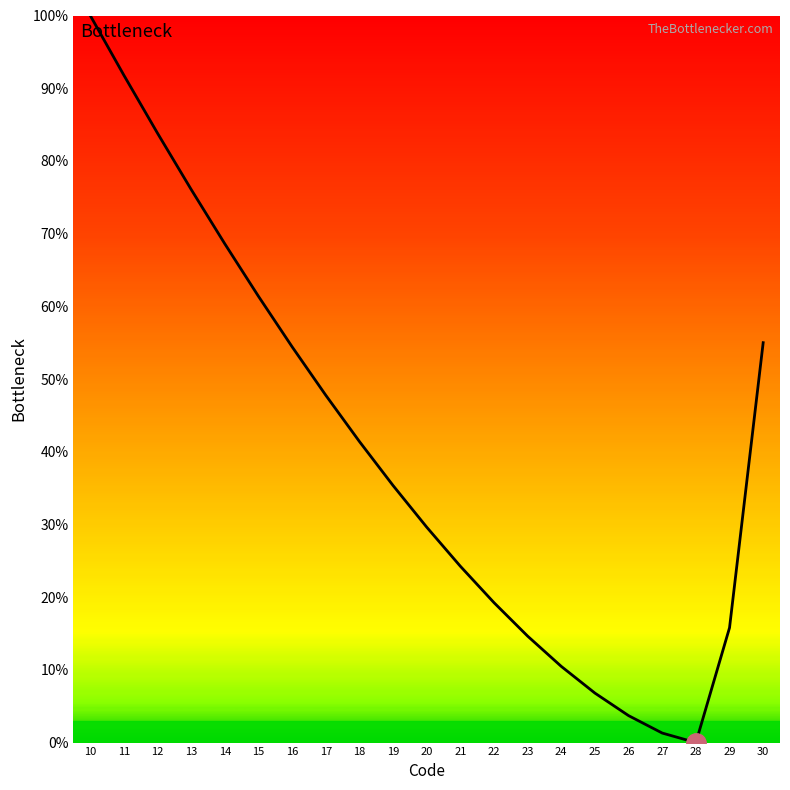

What is the difference between the values at 20 and 15?

31.7